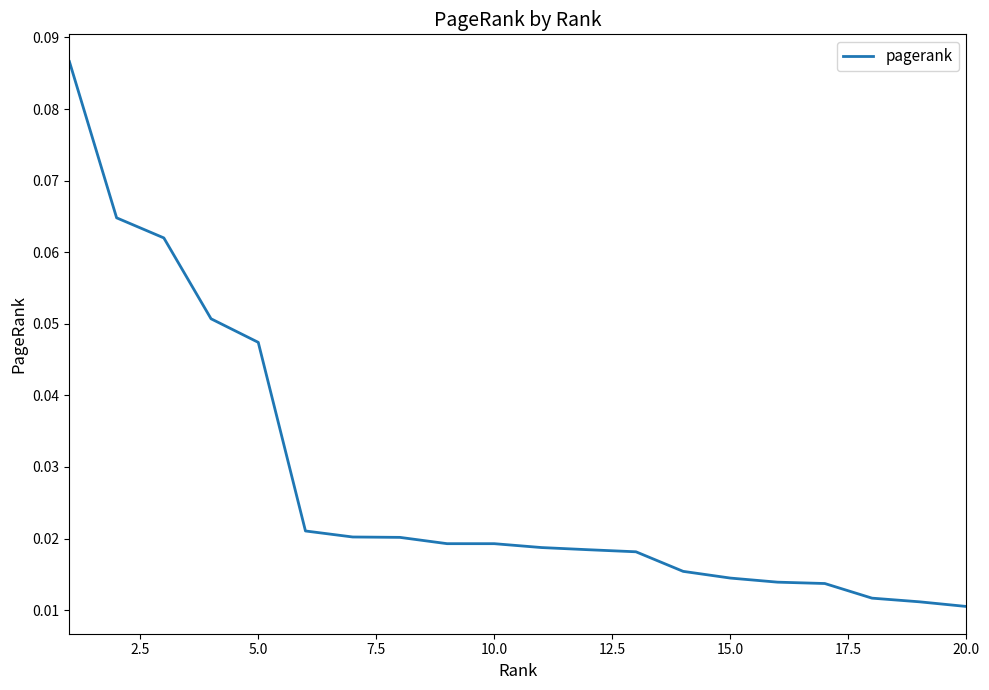

What is the difference between the maximum and minimum values?

0.1